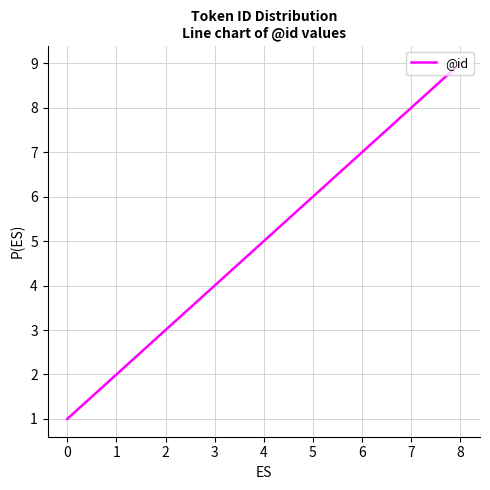

Is it true that the value at 8 is 4?

False